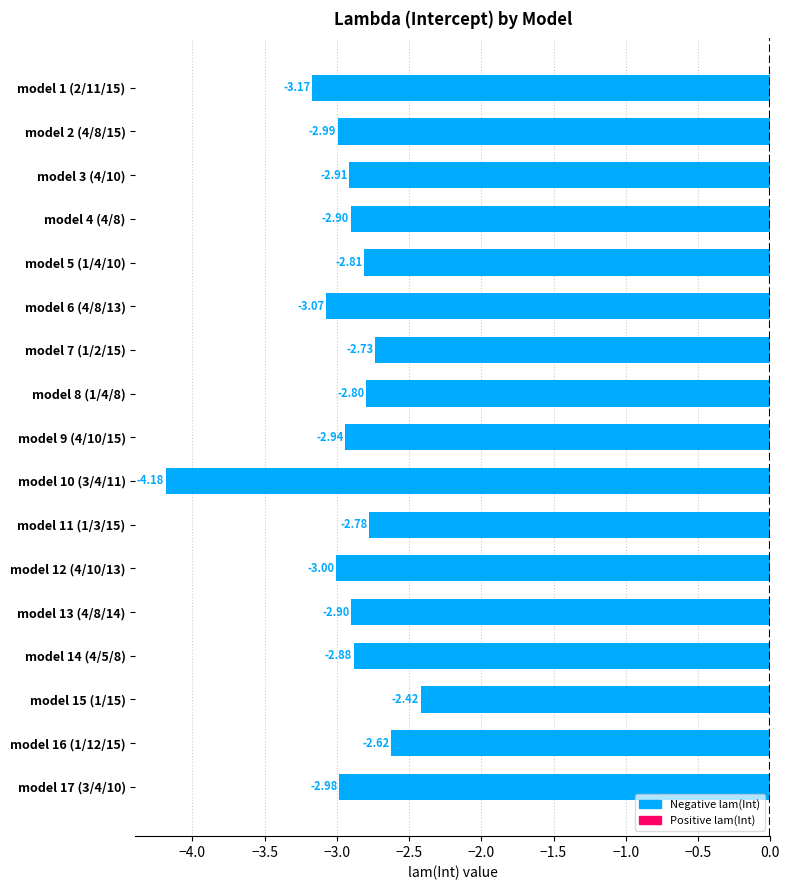

What is the sum of the values at model 8 (1/4/8) and model 16 (1/12/15)?

-5.4